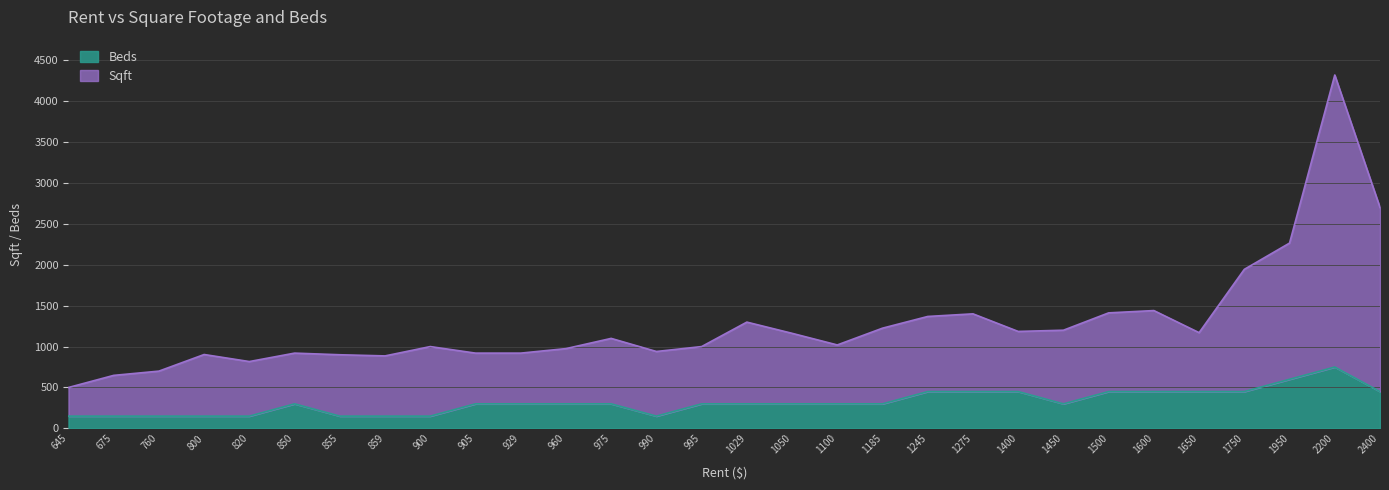

The Sqft series shows 1020 at 1100. True or false?

True